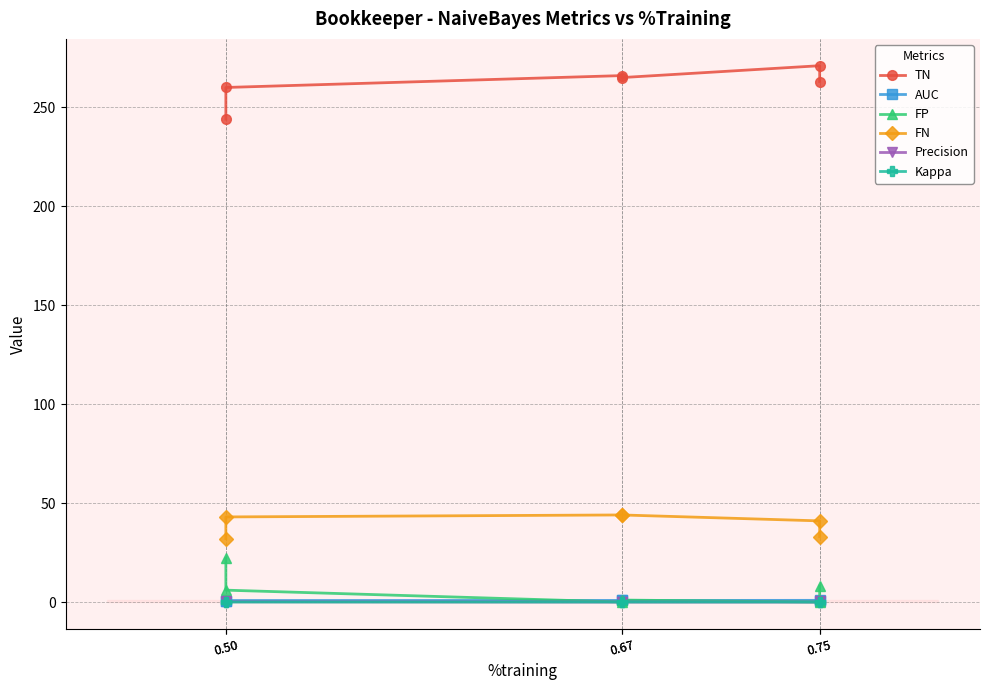

How many data points does each series have?

6